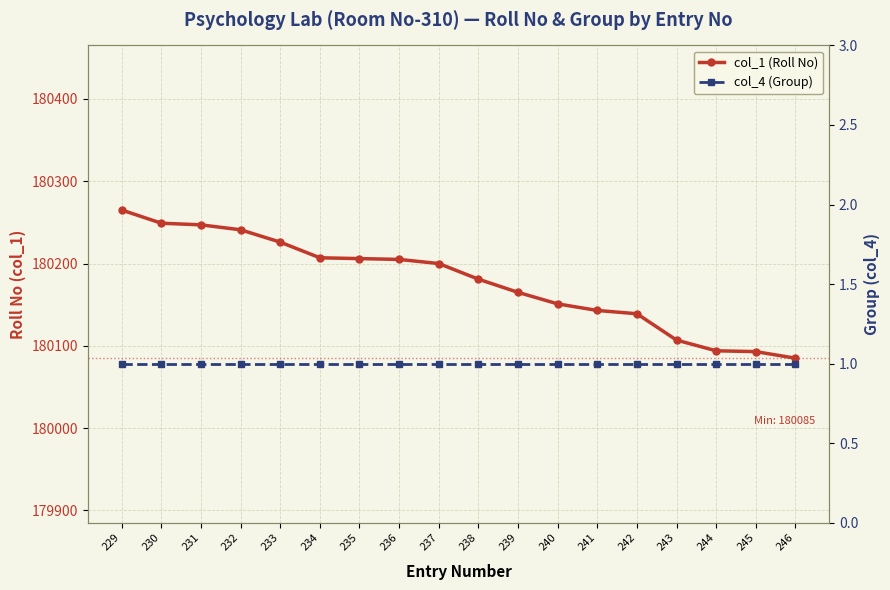

At which category is the sum across all series the highest?

229